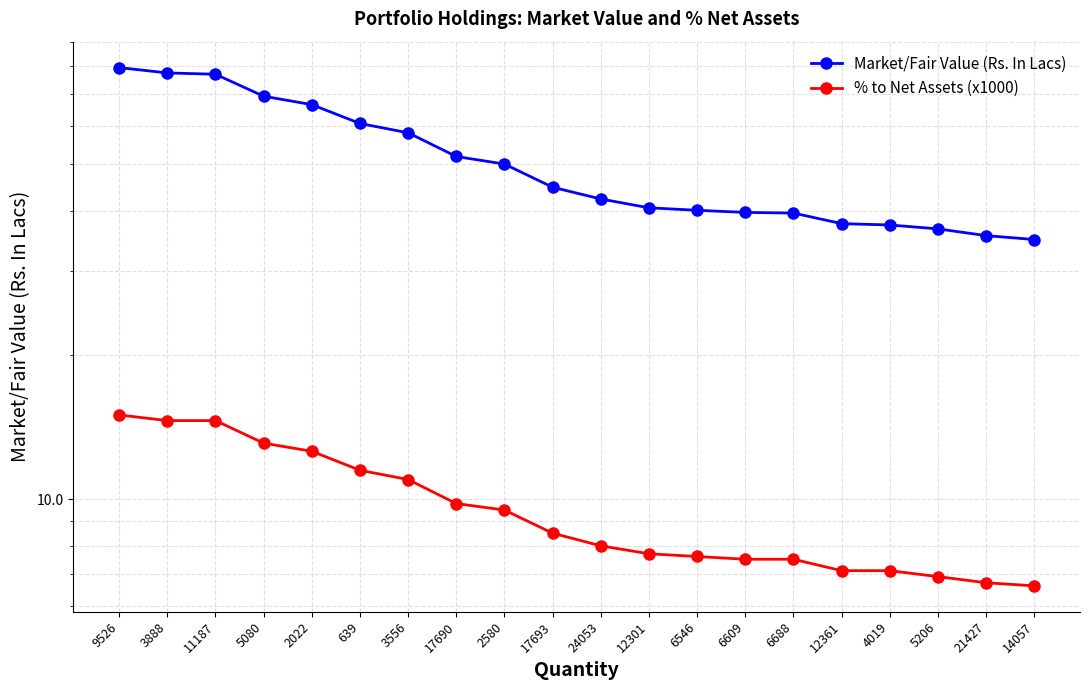

Is the value of % to Net Assets (x1000) at 4019 greater than the value of Market/Fair Value (Rs. In Lacs) at 14057?

No